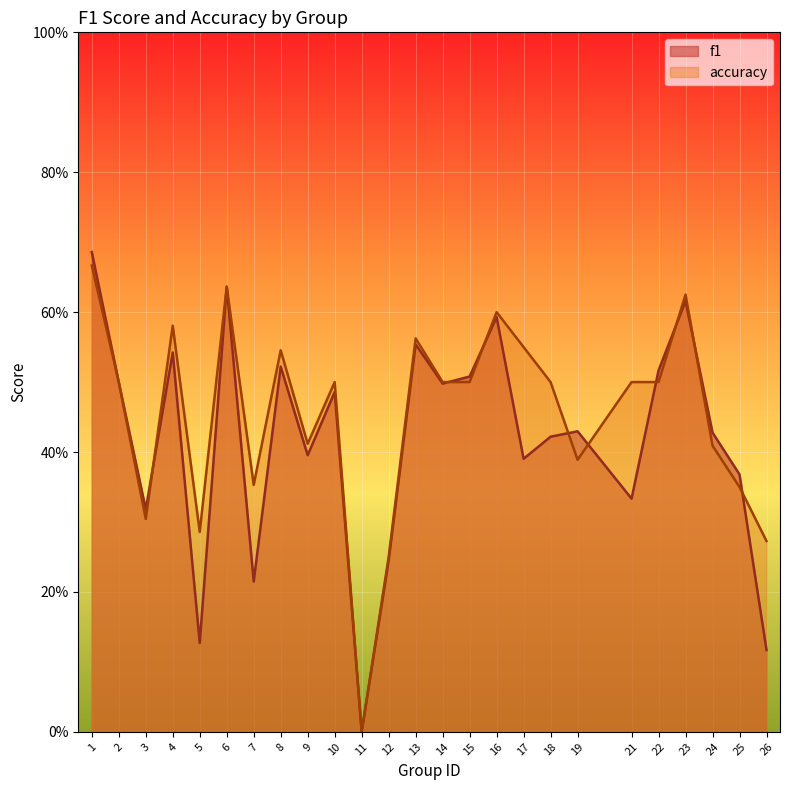

Reading left to right, transcribe all the data shown in this chart.

f1: 1=0.7	2=0.5	3=0.3	4=0.5	5=0.1	6=0.6	7=0.2	8=0.5	9=0.4	10=0.5	11=0.0	12=0.2	13=0.6	14=0.5	15=0.5	16=0.6	17=0.4	18=0.4	19=0.4	21=0.3	22=0.5	23=0.6	24=0.4	25=0.4	26=0.1
accuracy: 1=0.7	2=0.5	3=0.3	4=0.6	5=0.3	6=0.6	7=0.4	8=0.5	9=0.4	10=0.5	11=0.0	12=0.2	13=0.6	14=0.5	15=0.5	16=0.6	17=0.6	18=0.5	19=0.4	21=0.5	22=0.5	23=0.6	24=0.4	25=0.3	26=0.3